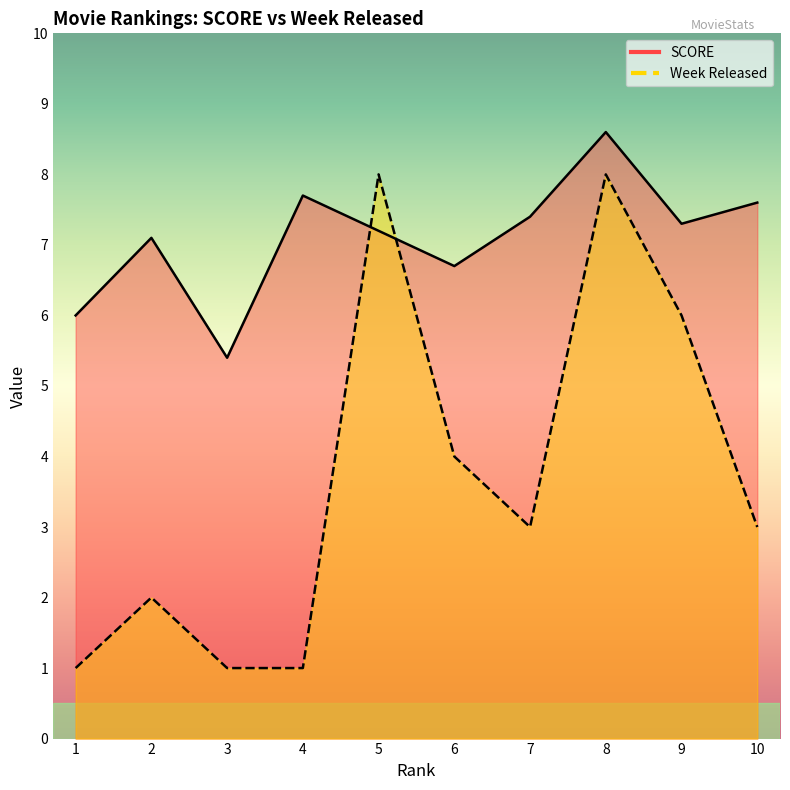

Rank the series by their average value, from highest to lowest.

SCORE, Week Released